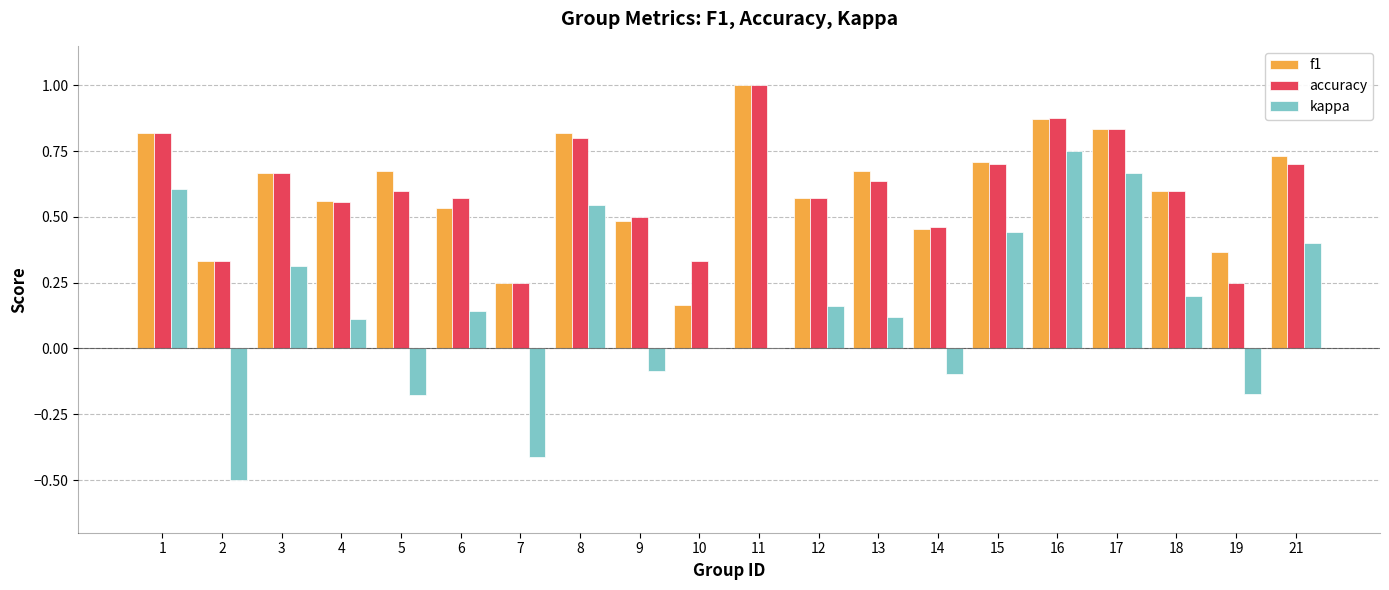

What are all the series names shown in the legend?

f1, accuracy, kappa